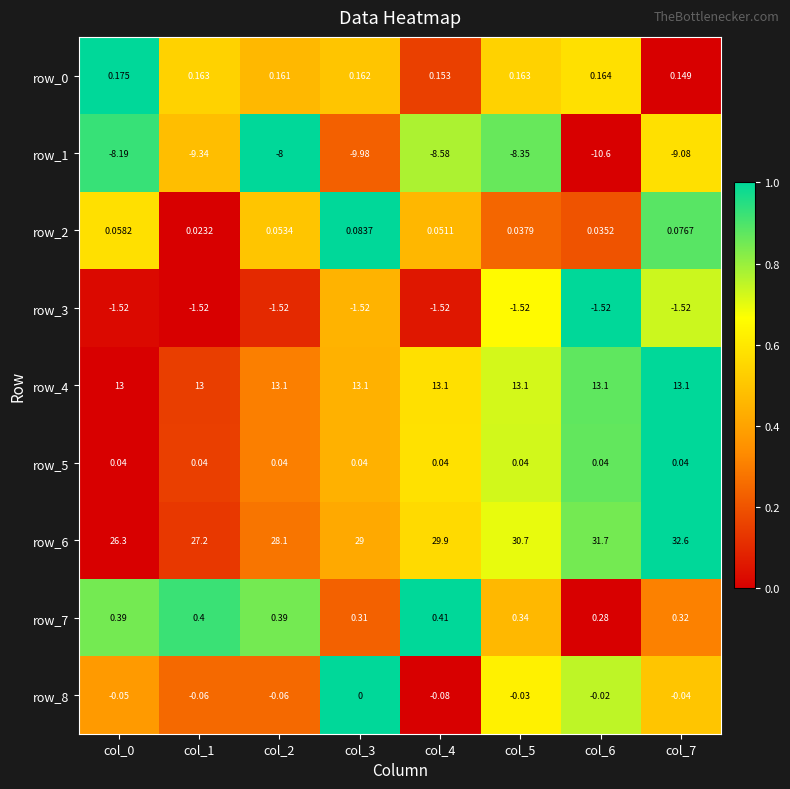

How many series are shown in this chart?

9